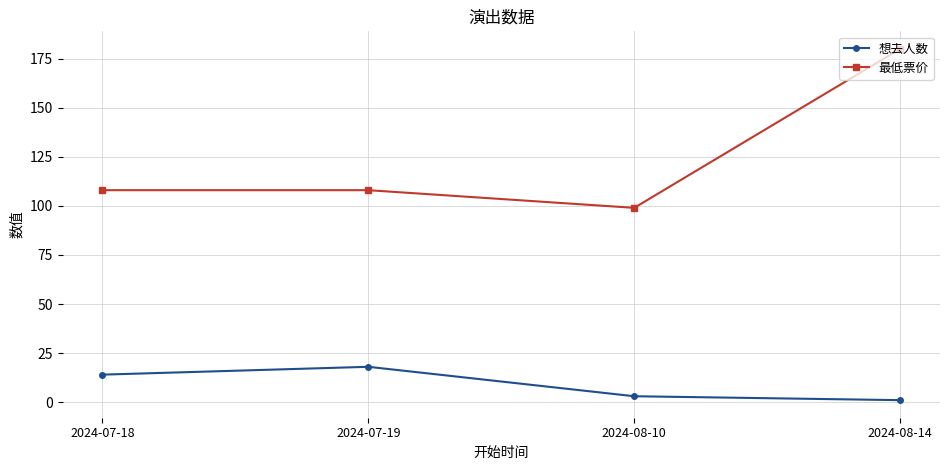

Does the chart display data point markers on the line(s)?

Yes